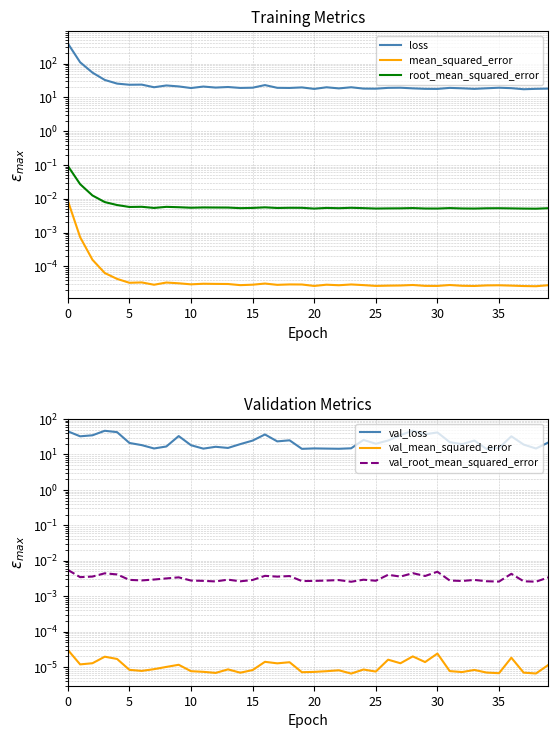

Which series has the largest total across all categories?

loss